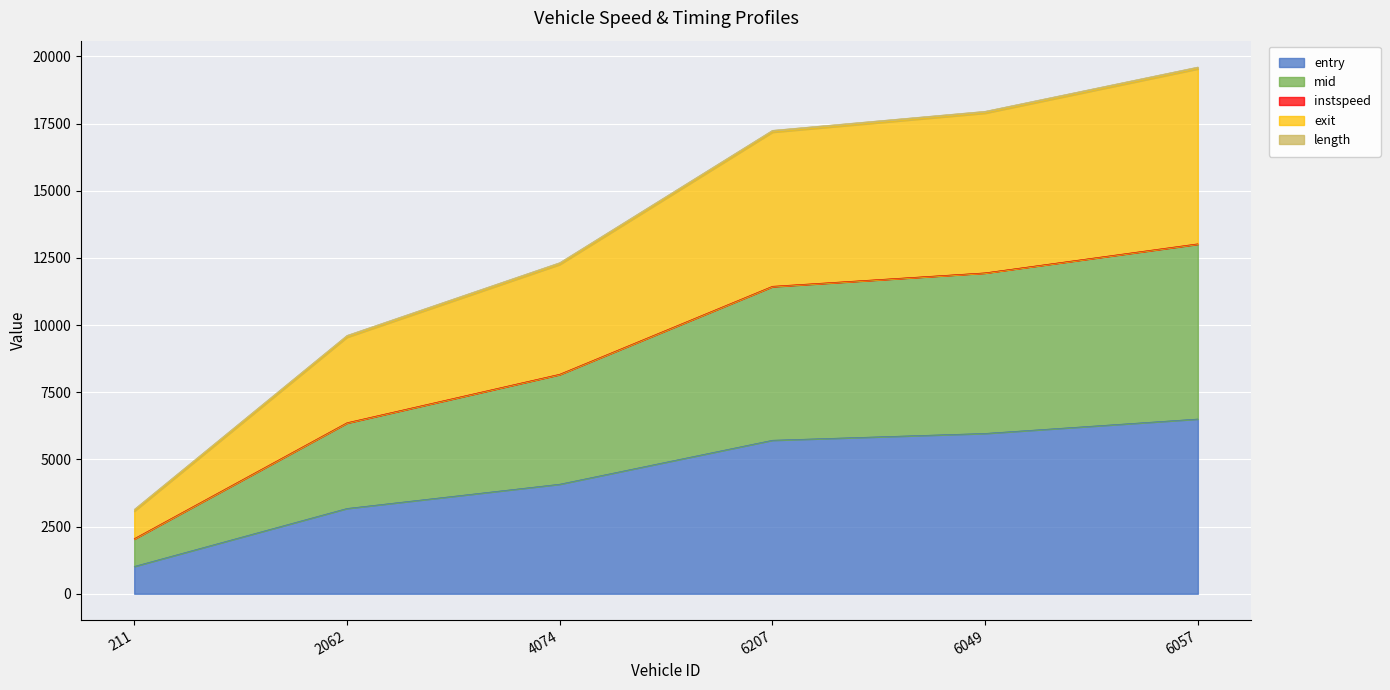

True or false: entry and exit intersect in this chart.

False